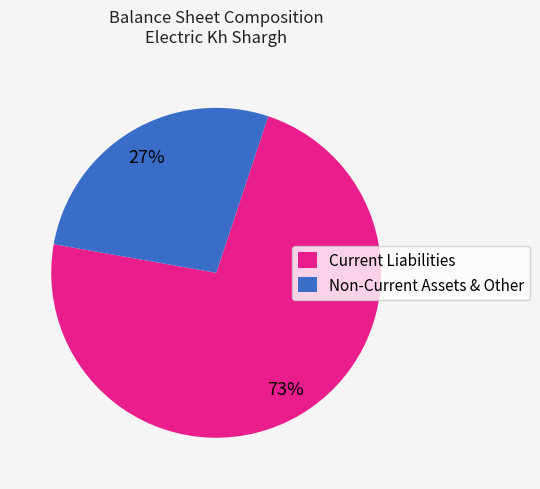

What is the ratio of the value at Non-Current Assets & Other to the value at Current Liabilities?

0.4